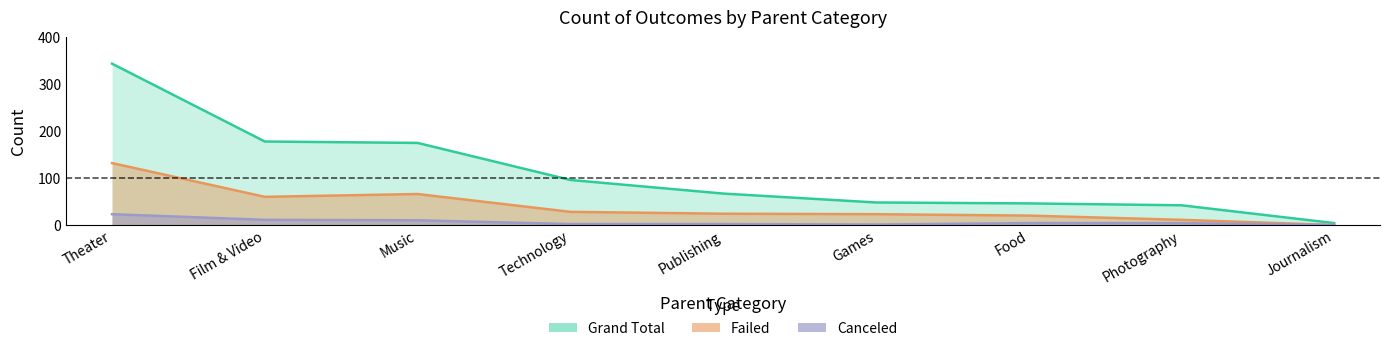

Where is the first local minimum for Failed?

Film & Video